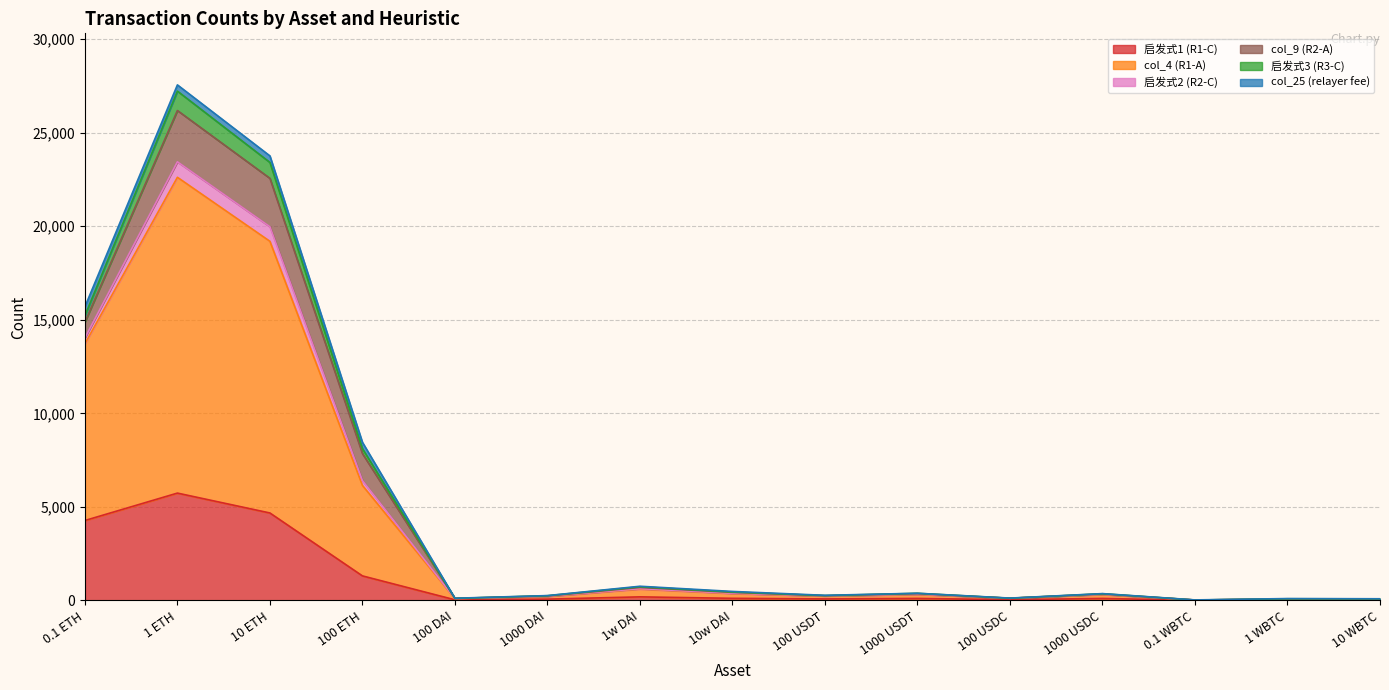

Which has a higher value, 1w DAI or 100 USDT?

1w DAI